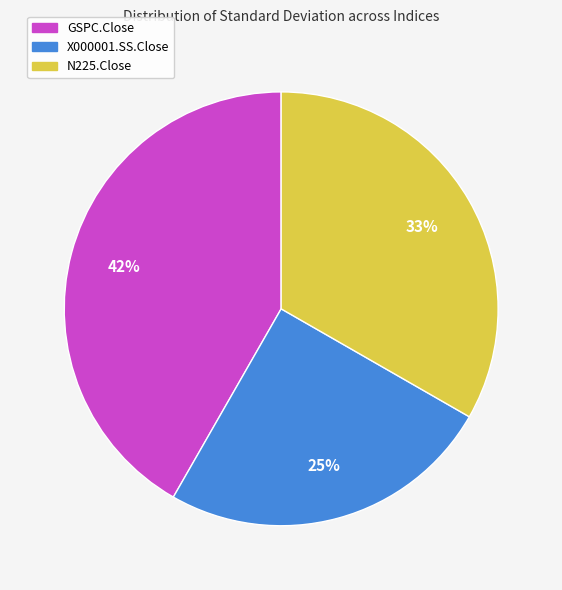

Does any single category account for the majority?

No